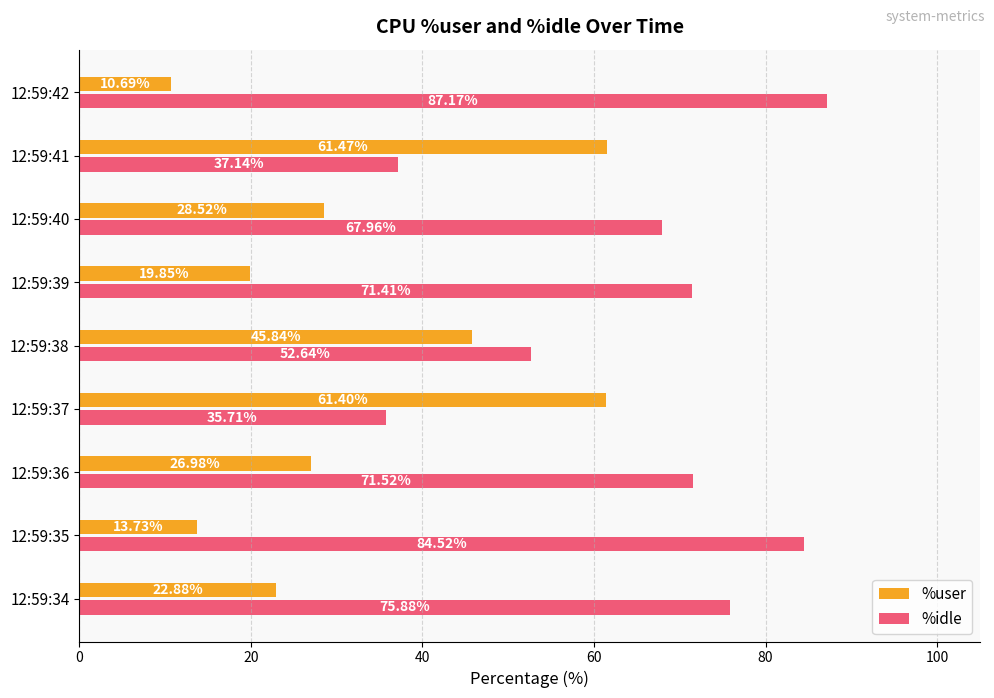

What is the spread (max minus min) of values at 12:59:38?

6.8